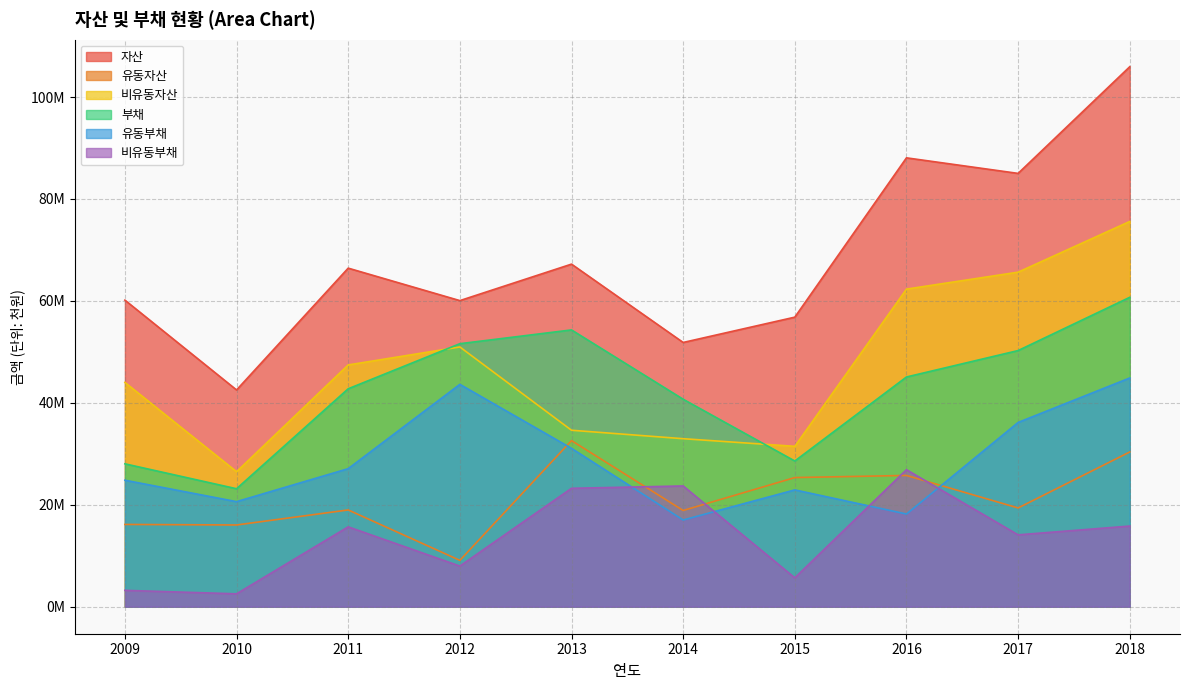

Rank the series by their maximum value, from lowest to highest.

비유동부채, 유동자산, 유동부채, 부채, 비유동자산, 자산